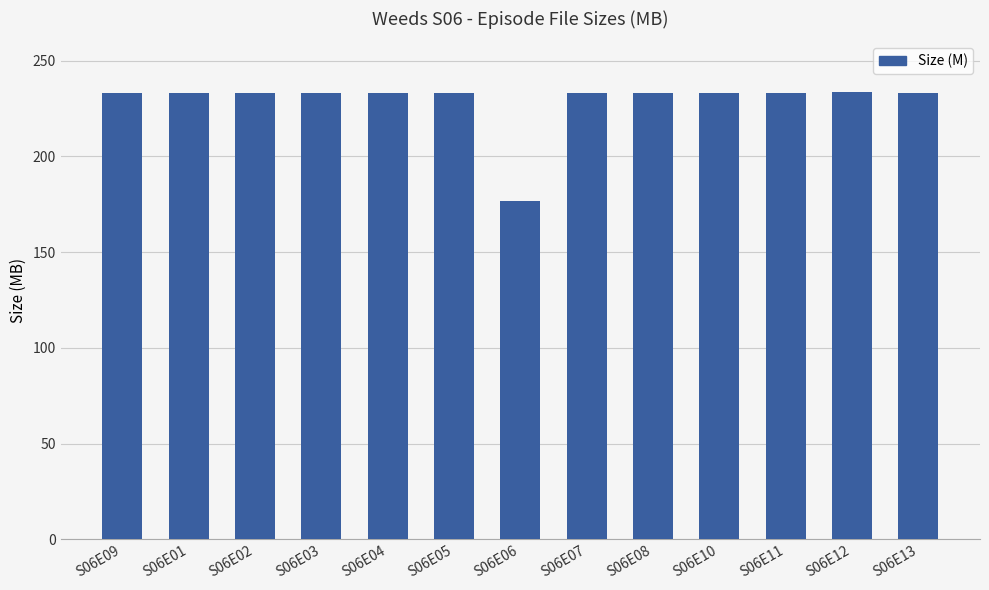

The value at S06E11 is 233.3. True or false?

True